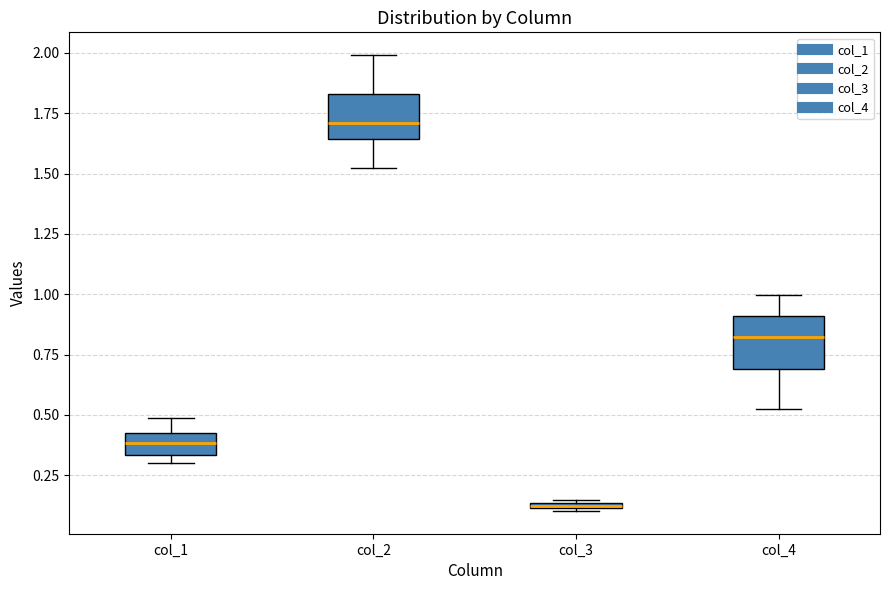

Which box has the highest median line?

col_2